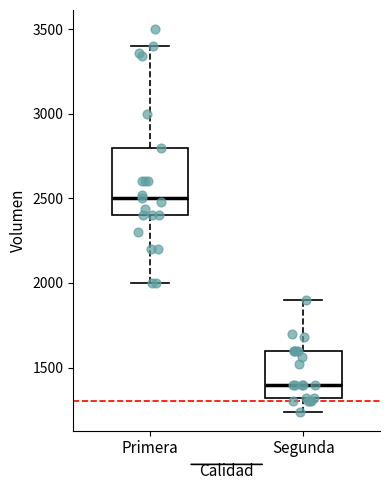

Reading left to right, transcribe this box plot: for each box, give where its median line is, the range the box spans, and where its two whiskers end, as read against the y-axis. The values are not printed on the chart, so give them approximately, as read against the axis.

Primera: median 2500, box 2400 to 2800, whiskers 2000 to 3400
Segunda: median 1400, box 1300 to 1600, whiskers 1250 to 1900